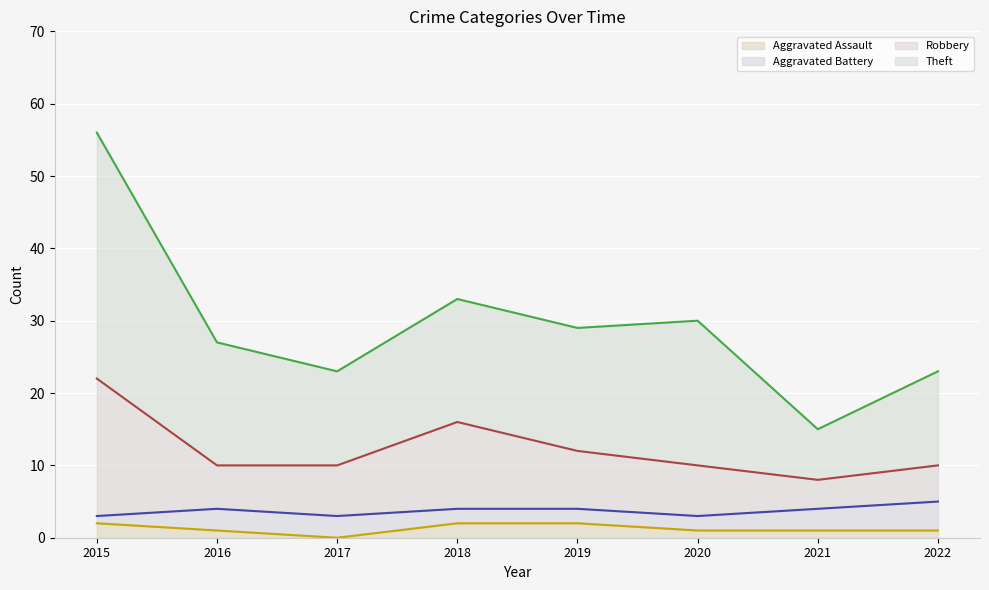

Is it true that Aggravated Assault equals 1 at 2020?

True